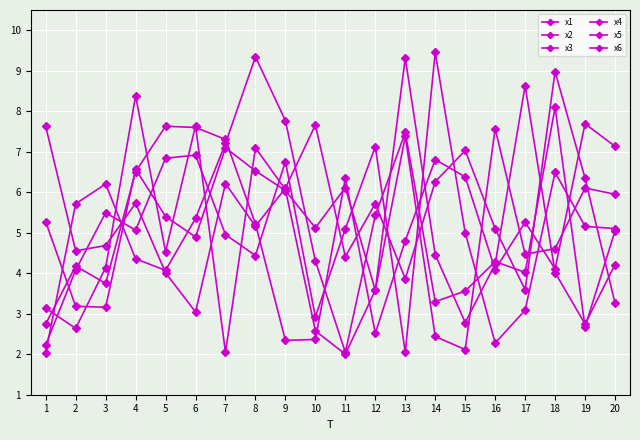

What is the approximate value of x1 at 17?

5.3